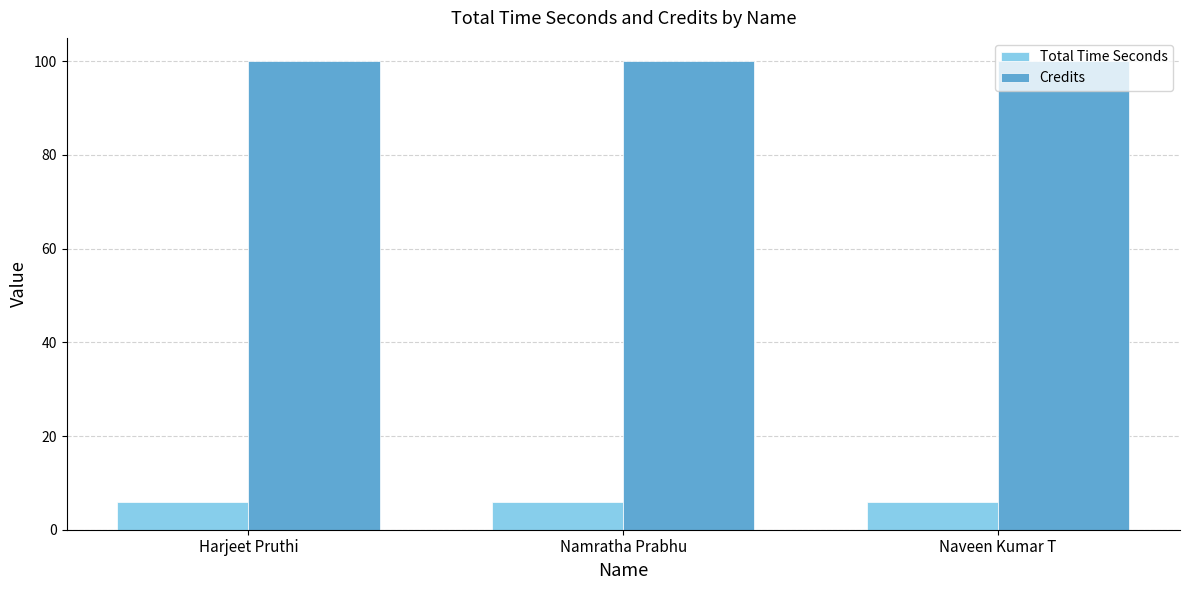

What is the value of the Credits bar at the 2nd from the left?

100